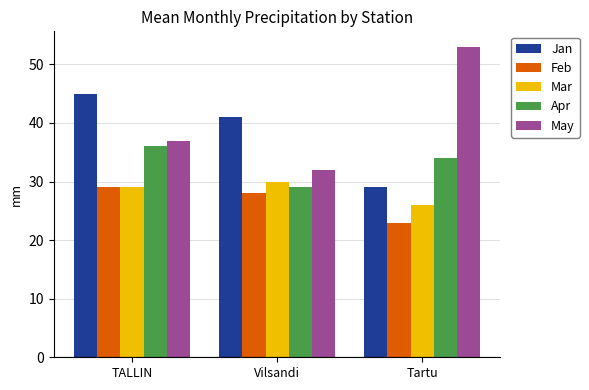

What is the smallest value displayed?

23